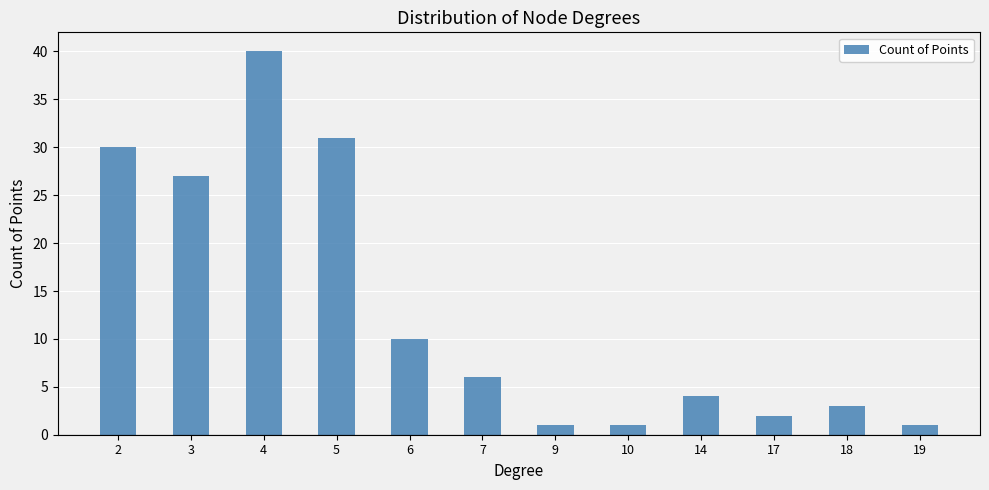

Between 9 and 7, which is larger?

7